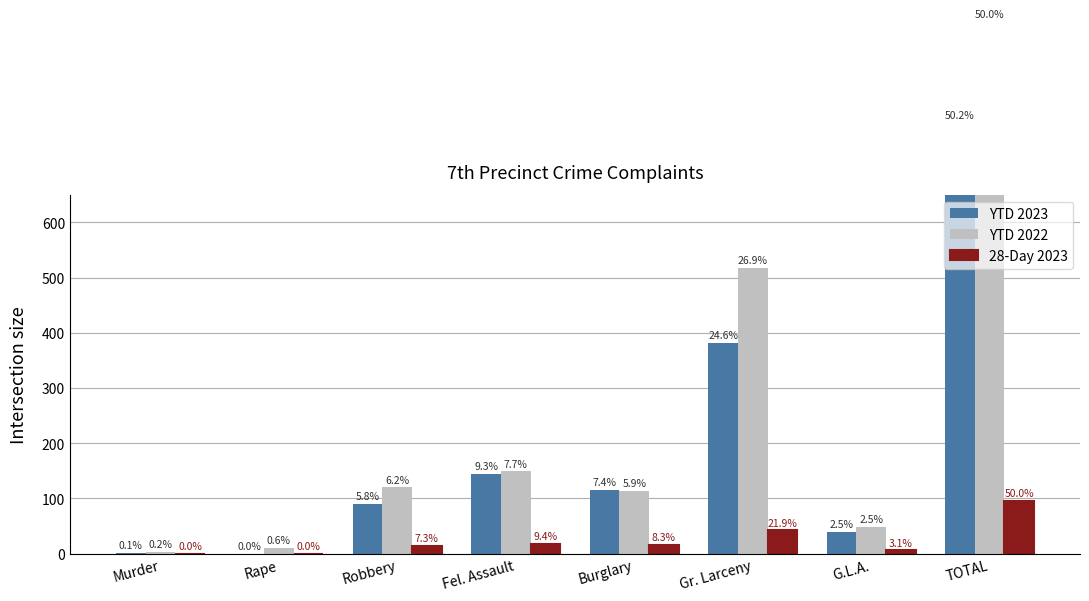

Reading left to right, extract all data points from this chart.

YTD 2023: Murder=2	Rape=0	Robbery=90	Fel. Assault=145	Burglary=115	Gr. Larceny=382	G.L.A.=39	TOTAL=780
YTD 2022: Murder=3	Rape=11	Robbery=120	Fel. Assault=149	Burglary=114	Gr. Larceny=518	G.L.A.=48	TOTAL=963
28-Day 2023: Murder=0	Rape=0	Robbery=14	Fel. Assault=18	Burglary=16	Gr. Larceny=42	G.L.A.=6	TOTAL=96